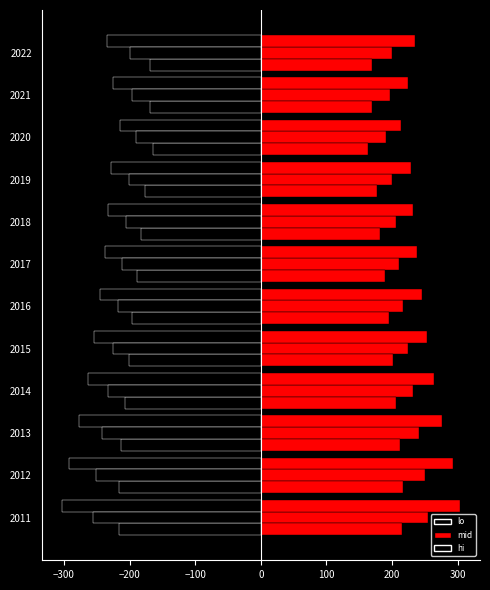

What is the smallest value displayed?

-303.9